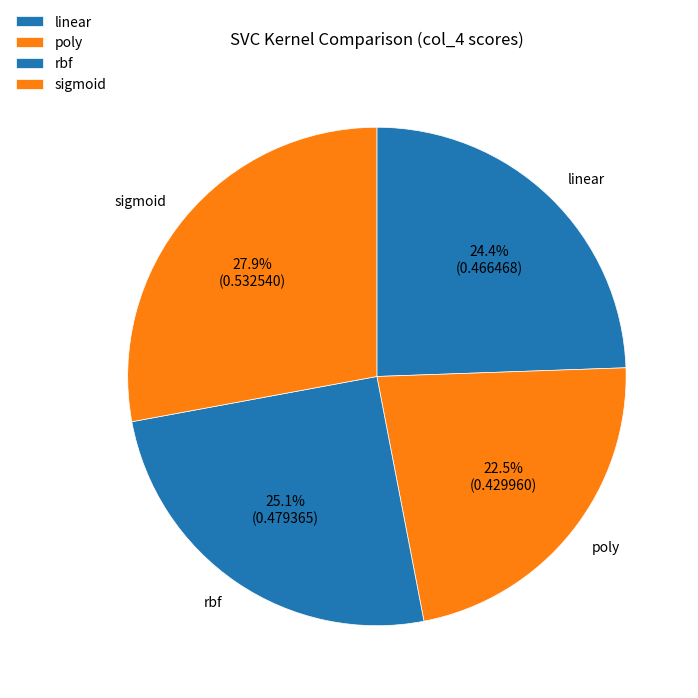

What is the smallest slice in the pie chart?

poly